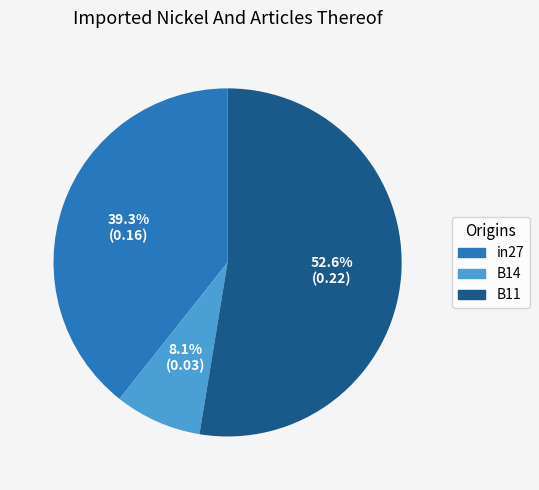

To the nearest percent, what is the combined percentage of in27 and B14?

47%